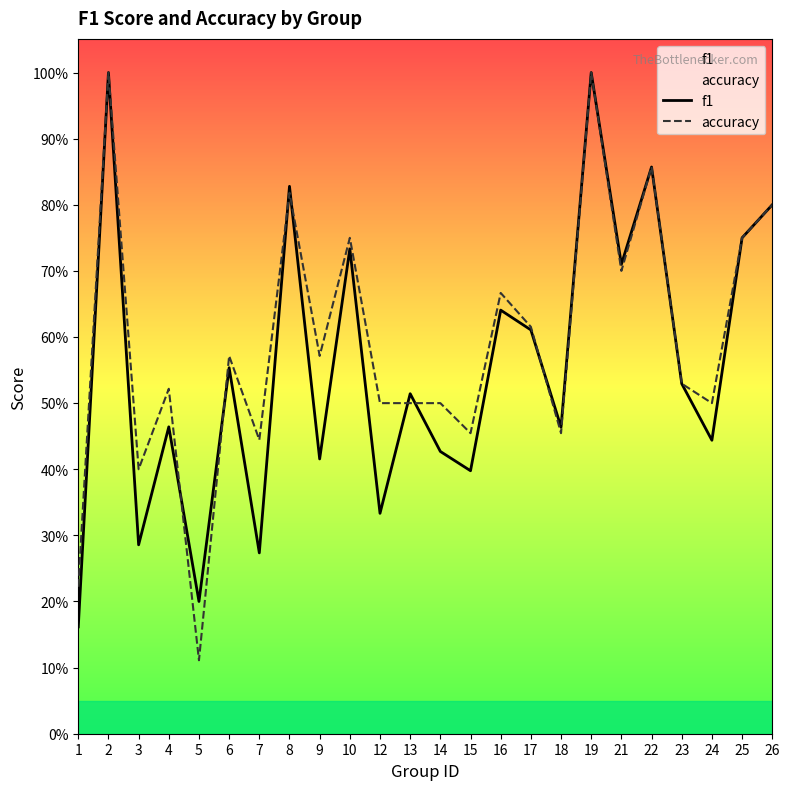

The value of f1 at 2 is 1.0. True or false?

True